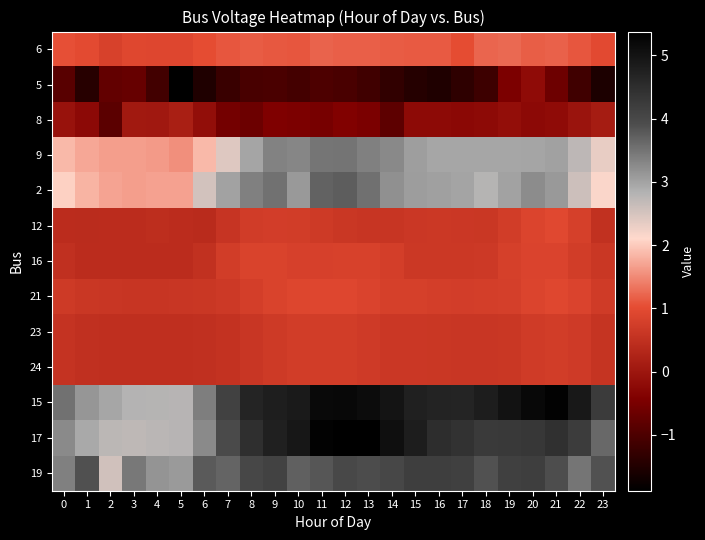

Rank the series at 0 from highest to lowest value.

15, 19, 17, 2, 9, 6, 21, 23, 24, 16, 12, 8, 5